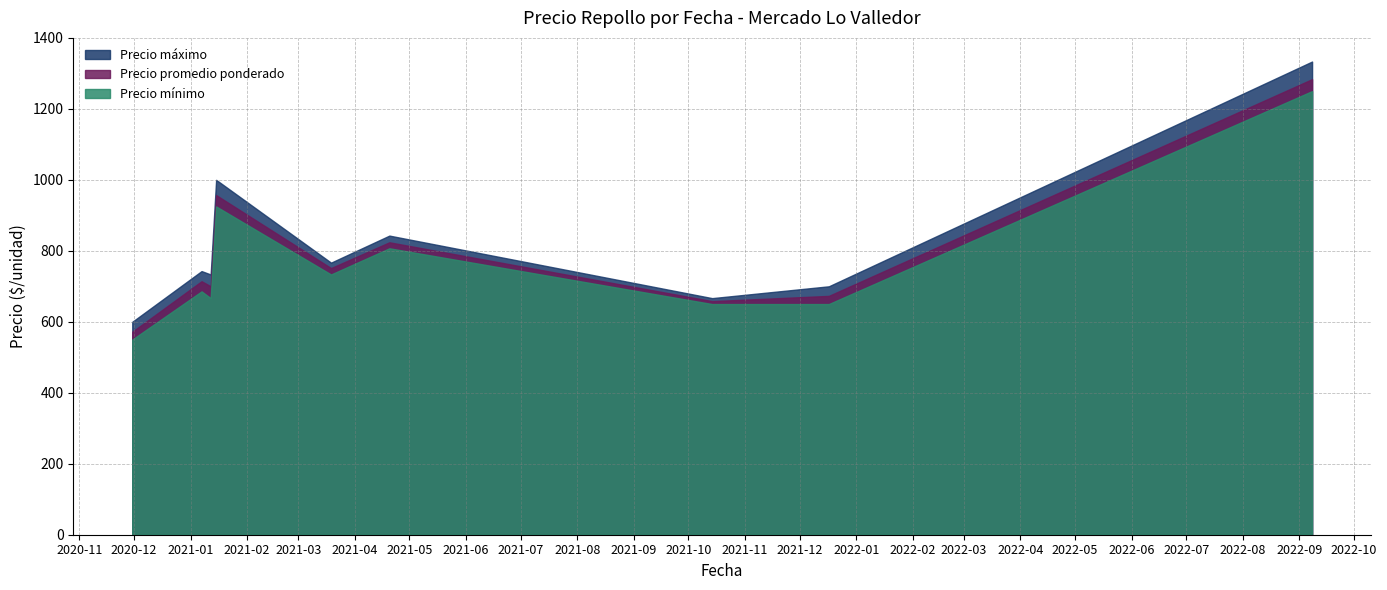

Which category has the highest value in the Precio mínimo series?

2022-09-08